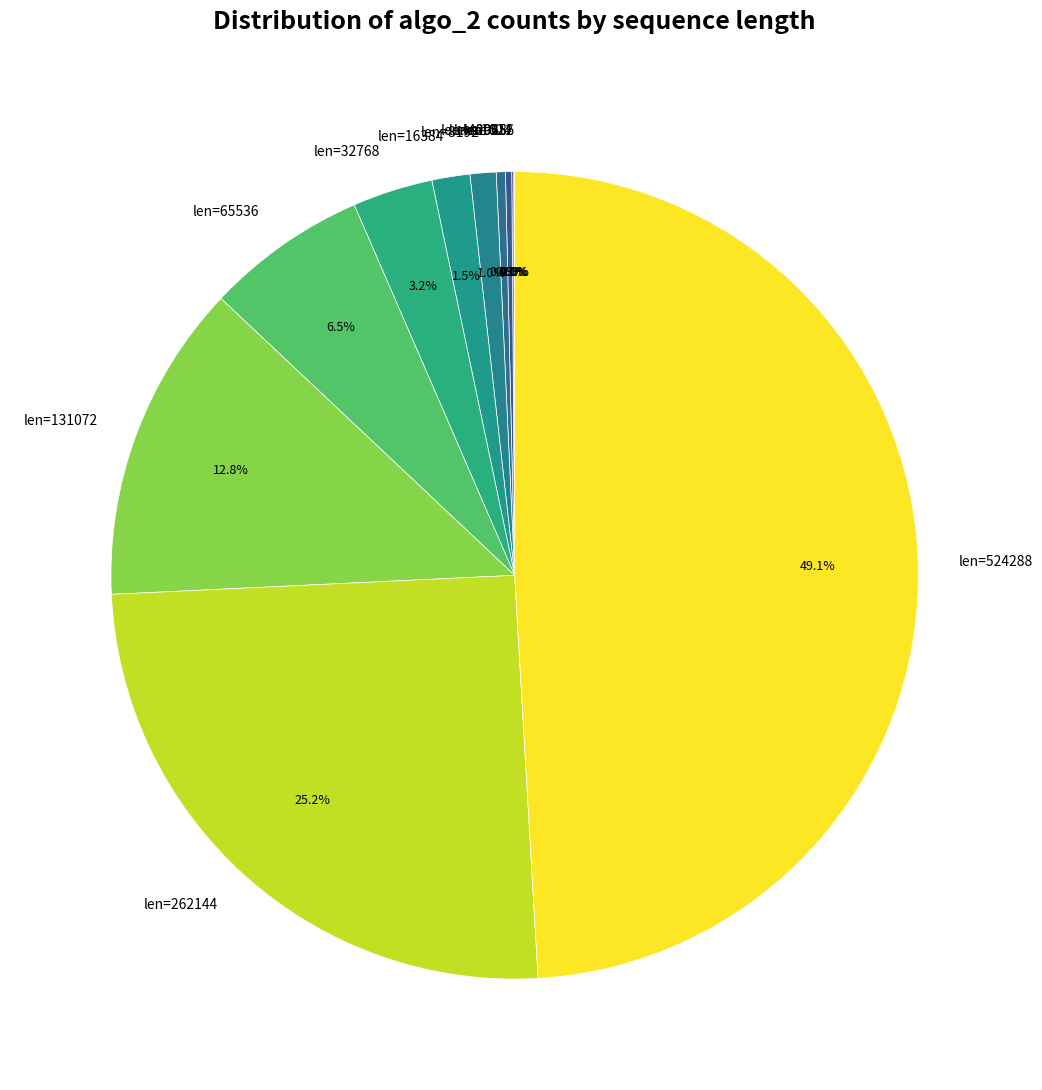

What is the largest slice in the pie chart?

len=524288